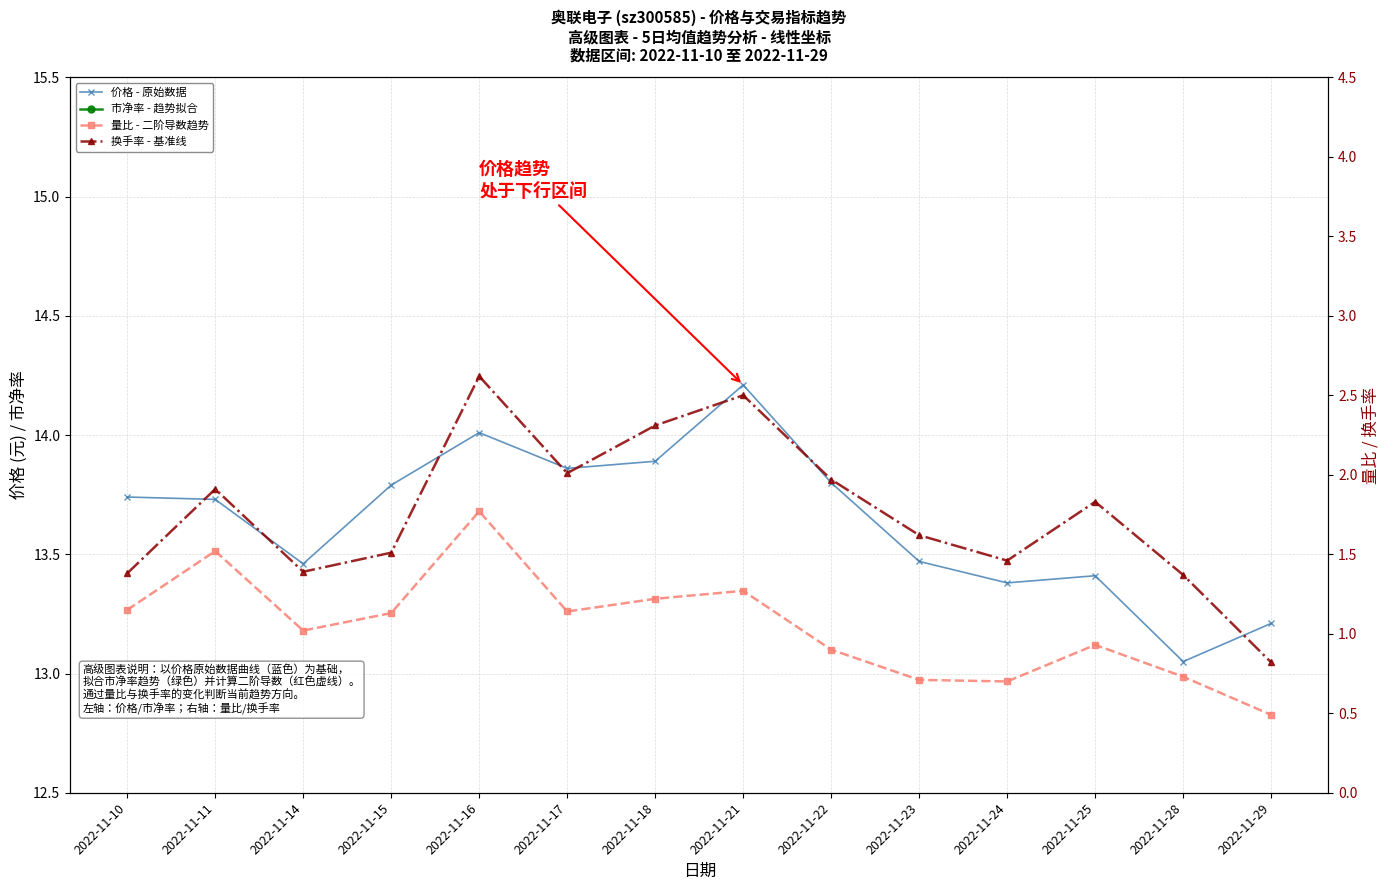

The 量比 - 二阶导数趋势 series shows 0.5 at 2022-11-29. True or false?

True